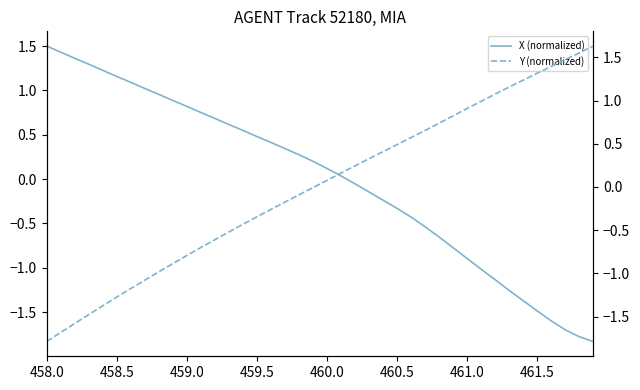

Is it true that X (normalized) equals -0.6 at 460.5?

False